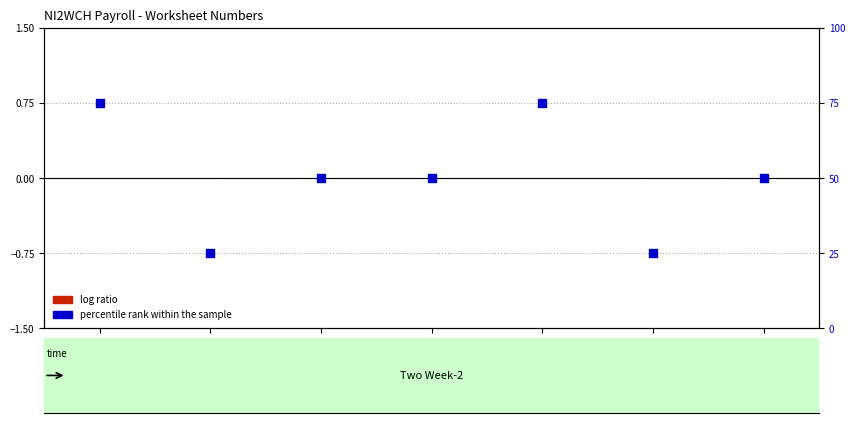

Which series contains the highest Y value?

percentile rank within the sample